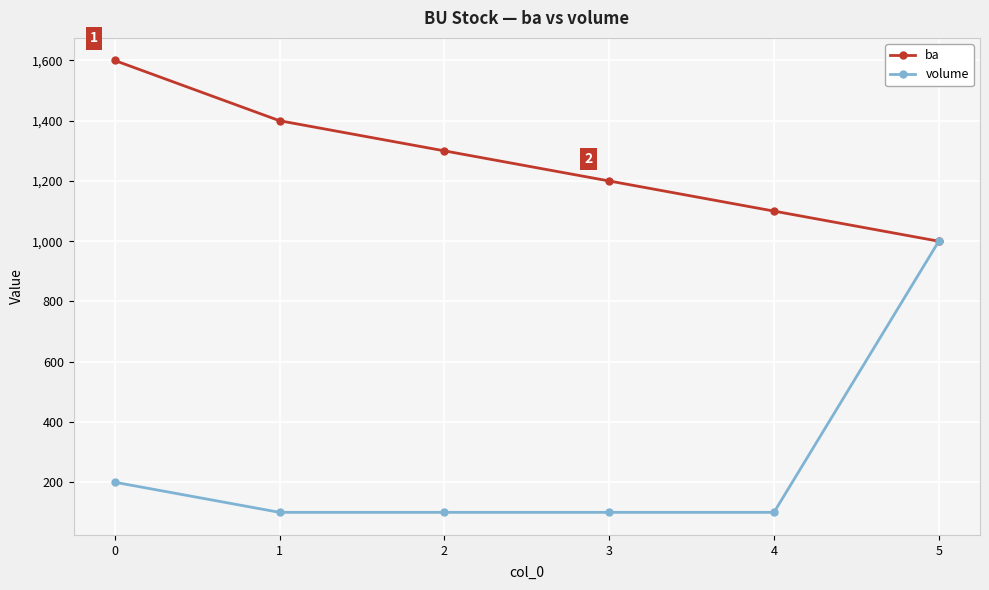

What is the maximum value shown in the chart?

1600